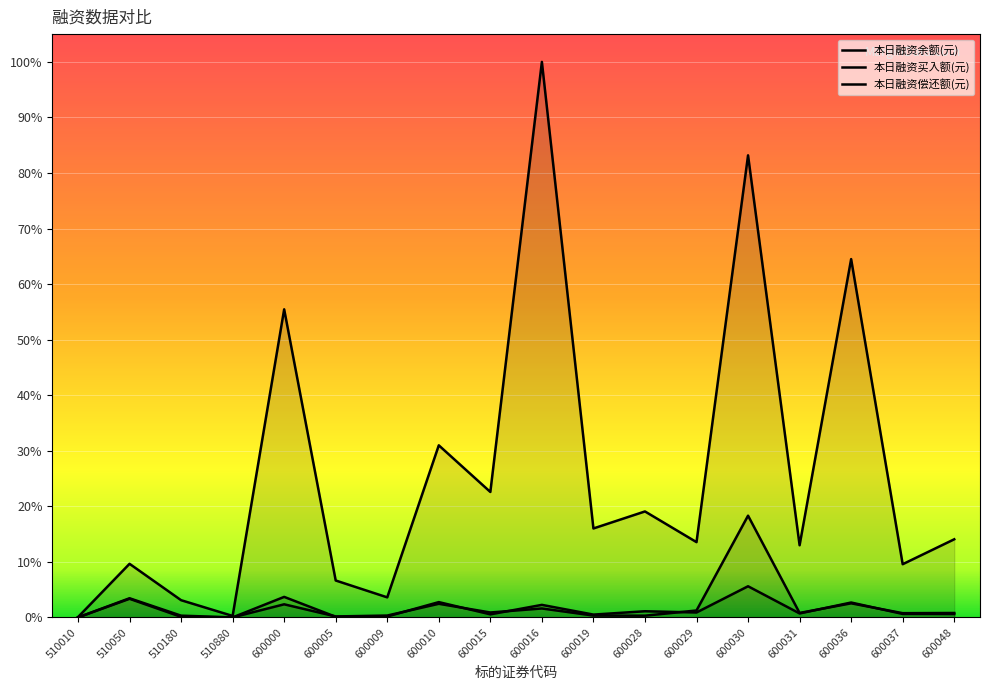

How many lines are shown in the chart?

3